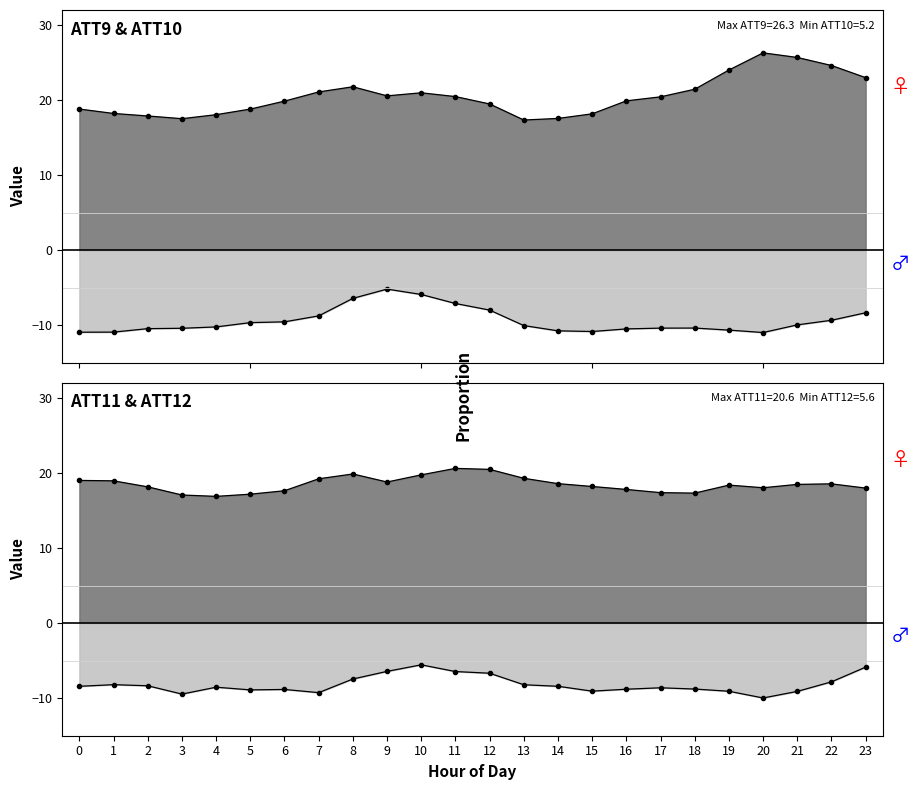

List the labels in order of ATT11 value, smallest first.

4, 3, 5, 18, 17, 6, 16, 23, 20, 2, 15, 19, 21, 22, 14, 9, 1, 0, 7, 13, 10, 8, 12, 11